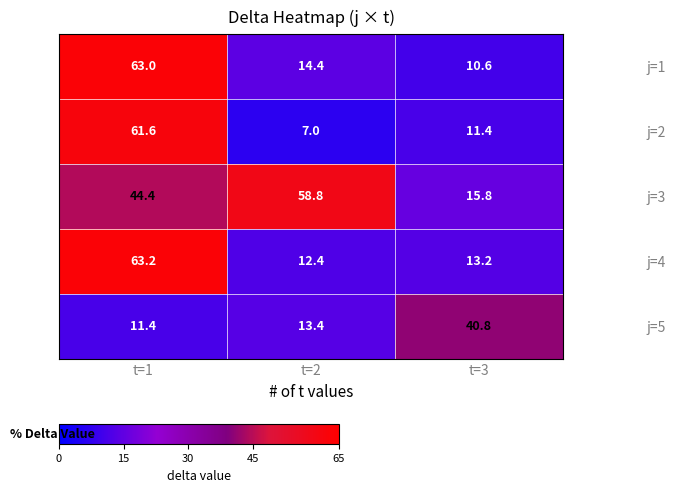

Reading left to right, list all the values displayed in this chart.

j=1: 63.0	14.4	10.6
j=2: 61.6	7.0	11.4
j=3: 44.4	58.8	15.8
j=4: 63.2	12.4	13.2
j=5: 11.4	13.4	40.8